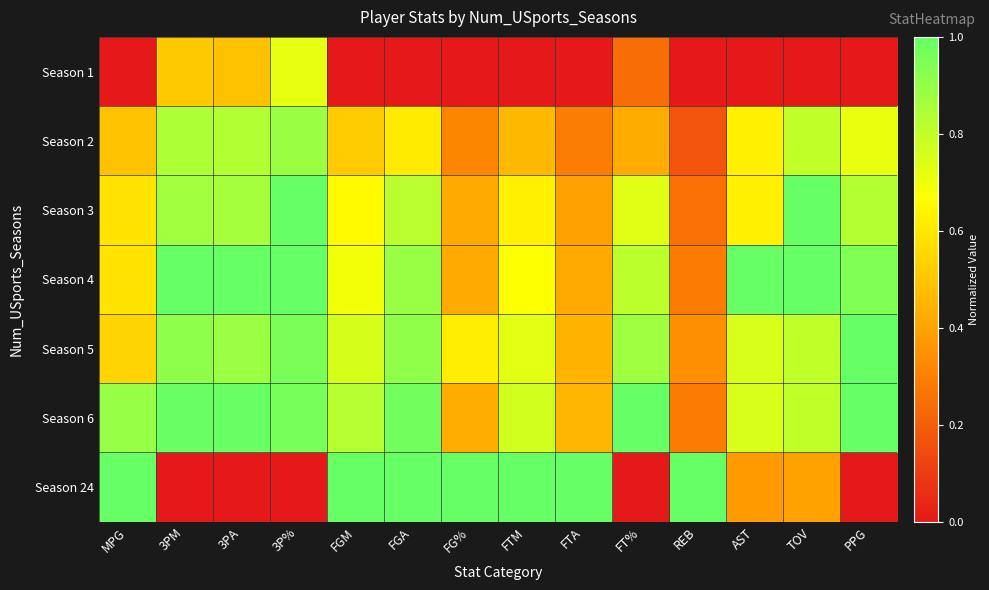

Reading right to left, transcribe all the data shown in this chart.

Season 1: PPG=0.0	TOV=0.0	AST=0.0	REB=0.0	FT%=0.2	FTA=0.0	FTM=0.0	FG%=0.0	FGA=0.0	FGM=0.0	3P%=0.7	3PA=0.5	3PM=0.5	MPG=0.0
Season 2: PPG=0.7	TOV=0.8	AST=0.6	REB=0.2	FT%=0.4	FTA=0.3	FTM=0.5	FG%=0.3	FGA=0.6	FGM=0.5	3P%=0.9	3PA=0.8	3PM=0.8	MPG=0.5
Season 3: PPG=0.8	TOV=1.0	AST=0.6	REB=0.3	FT%=0.7	FTA=0.4	FTM=0.6	FG%=0.4	FGA=0.8	FGM=0.7	3P%=1.0	3PA=0.9	3PM=0.9	MPG=0.6
Season 4: PPG=0.9	TOV=1.0	AST=1.0	REB=0.3	FT%=0.8	FTA=0.4	FTM=0.7	FG%=0.4	FGA=0.9	FGM=0.7	3P%=1.0	3PA=1.0	3PM=1.0	MPG=0.6
Season 5: PPG=1.0	TOV=0.8	AST=0.7	REB=0.3	FT%=0.9	FTA=0.5	FTM=0.7	FG%=0.6	FGA=0.9	FGM=0.8	3P%=1.0	3PA=0.9	3PM=0.9	MPG=0.5
Season 6: PPG=1.0	TOV=0.8	AST=0.7	REB=0.3	FT%=1.0	FTA=0.5	FTM=0.8	FG%=0.4	FGA=1.0	FGM=0.8	3P%=1.0	3PA=1.0	3PM=1.0	MPG=0.9
Season 24: PPG=0.0	TOV=0.4	AST=0.4	REB=1.0	FT%=0.0	FTA=1.0	FTM=1.0	FG%=1.0	FGA=1.0	FGM=1.0	3P%=0.0	3PA=0.0	3PM=0.0	MPG=1.0